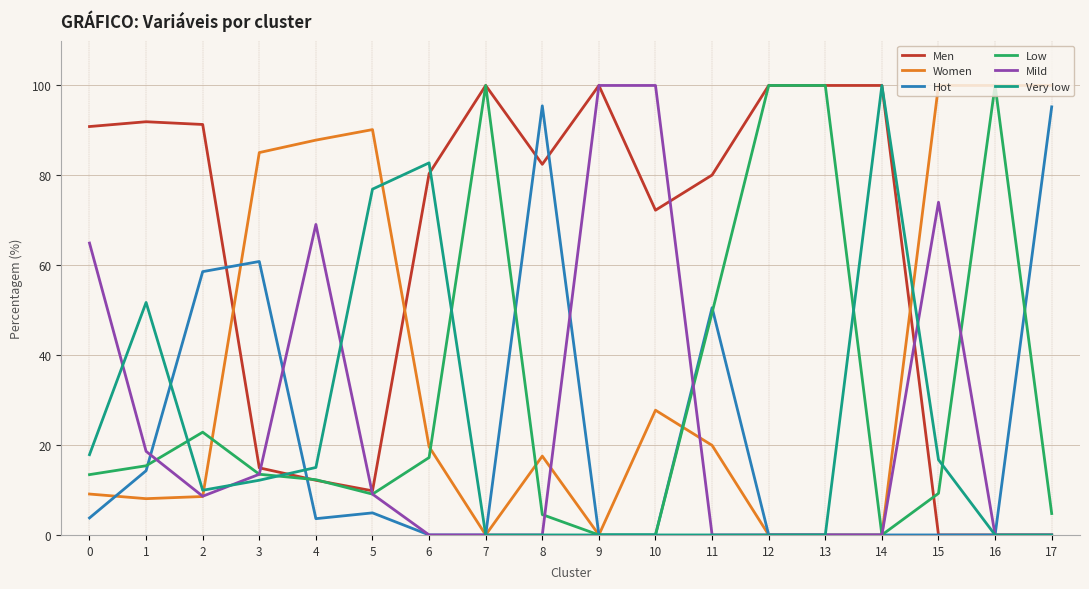

What is the maximum value for Mild?

100.0